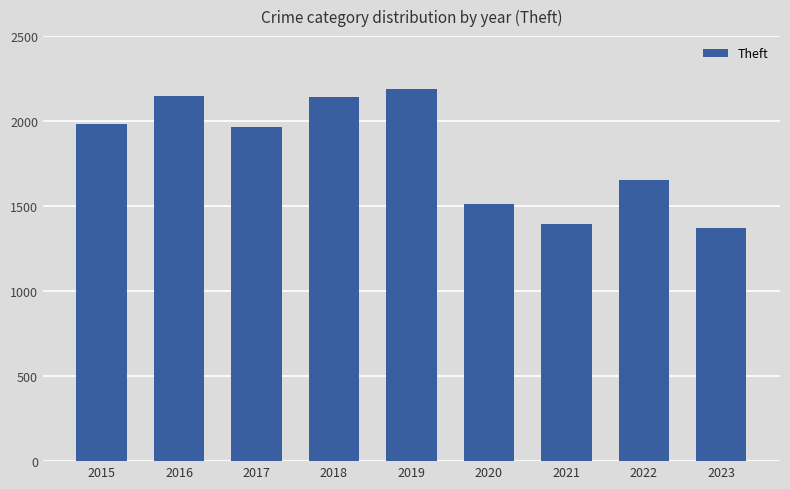

What is the average value?

1817